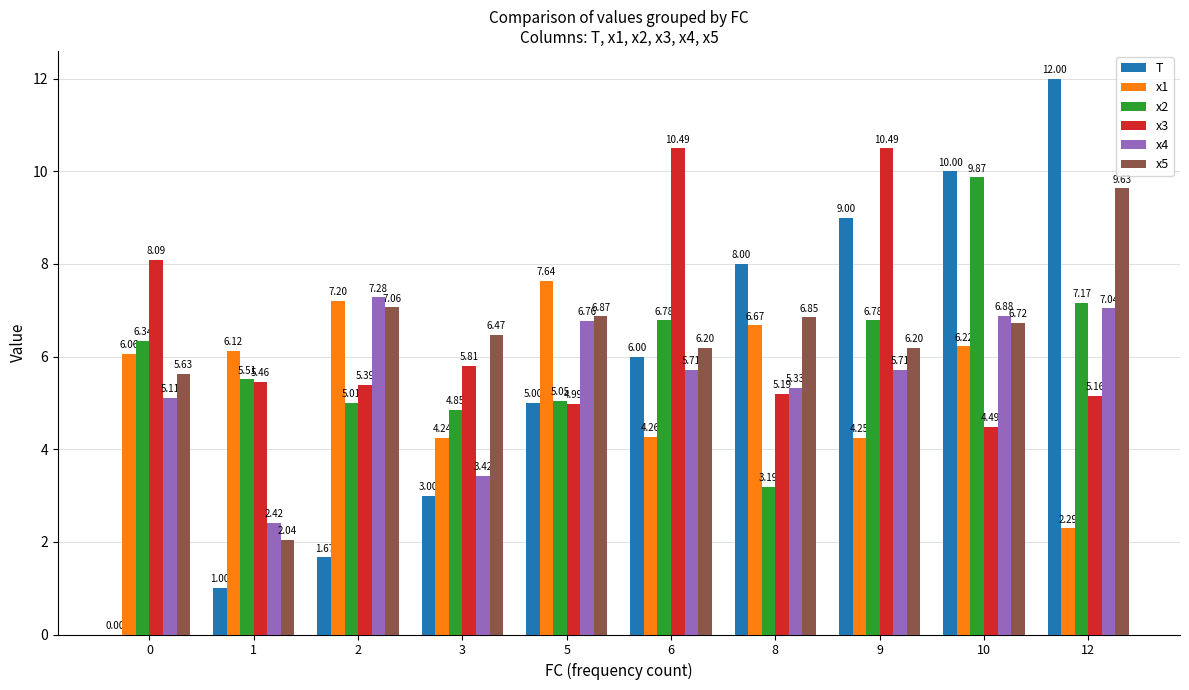

The T series shows 8.0 at 8. True or false?

True